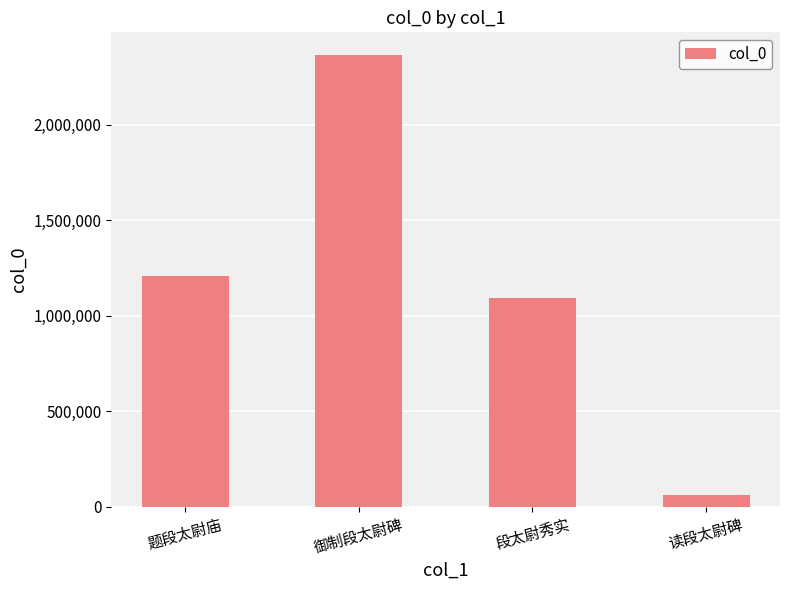

What is the label of the 4th bar from the right?

题段太尉庙